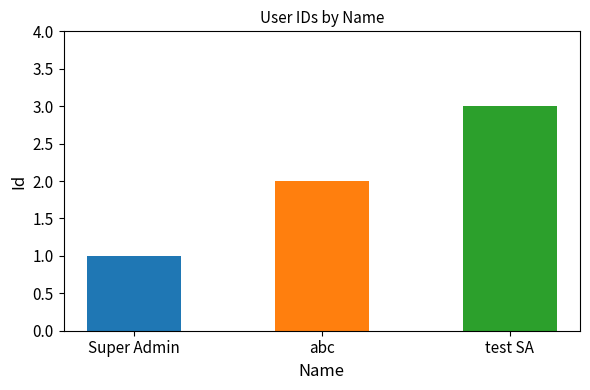

Count the number of categories in the chart.

3